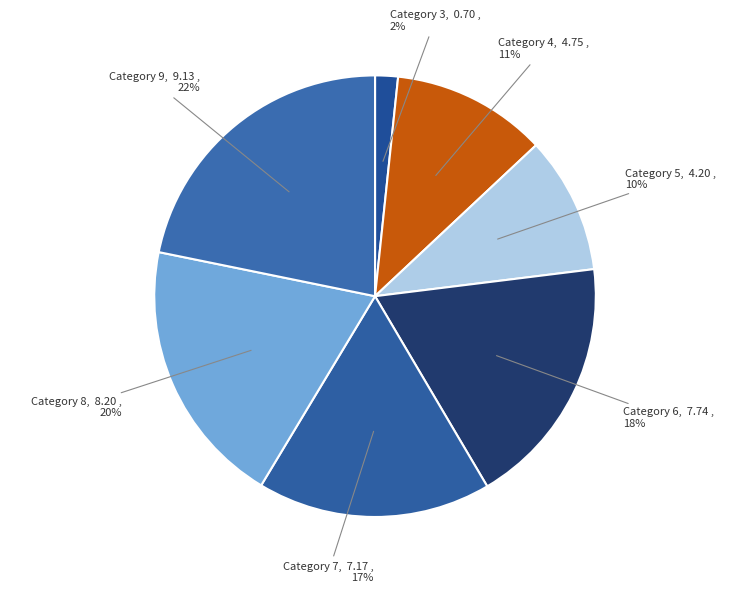

To the nearest percent, what portion does Category 9 represent?

22%